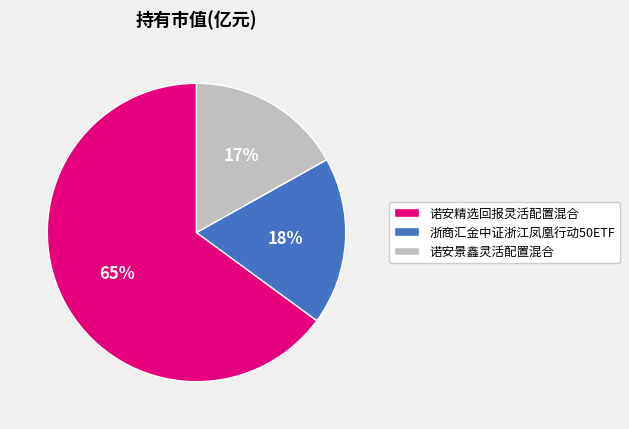

What is the largest slice in the pie chart?

诺安精选回报灵活配置混合